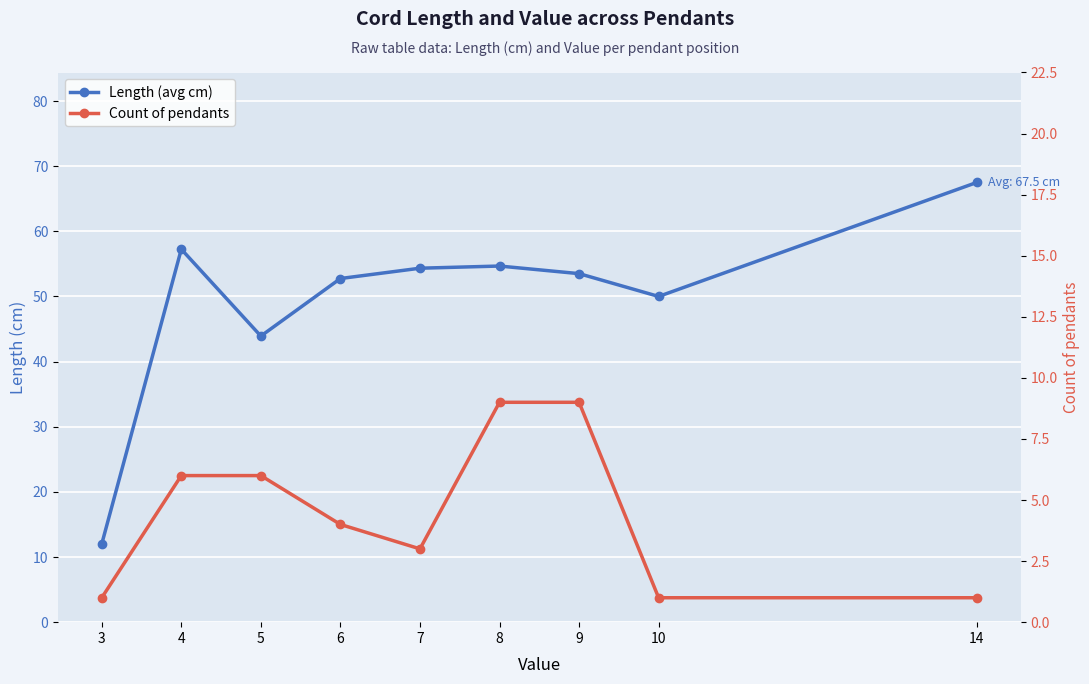

Rank the series by their average value, from lowest to highest.

Count of pendants, Length (avg cm)